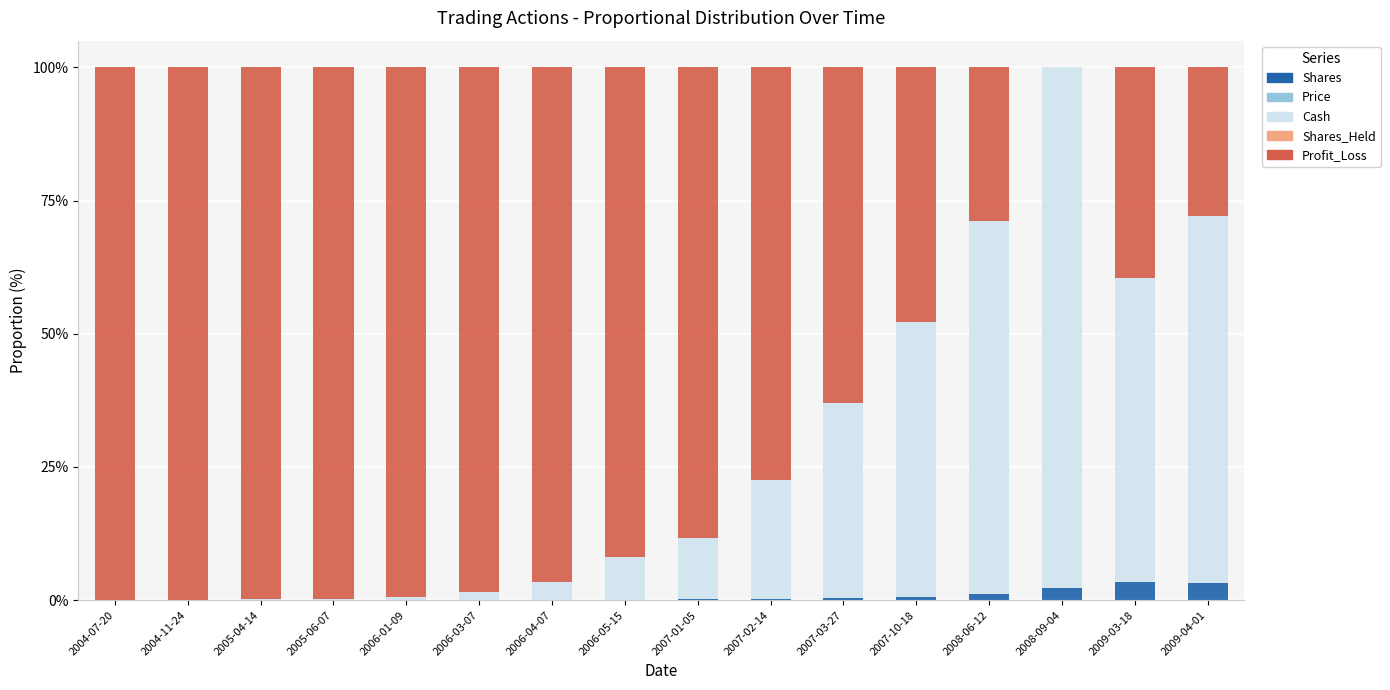

Are the bars horizontal?

No